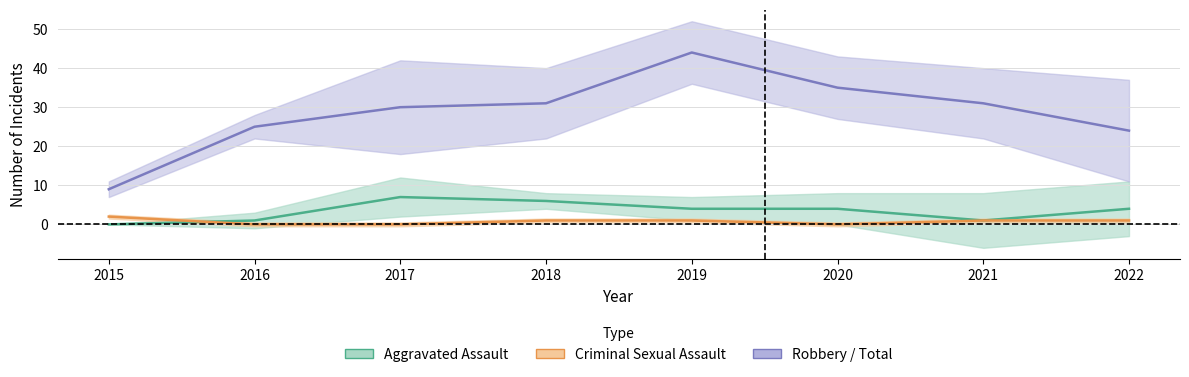

How many lines are shown in the chart?

3